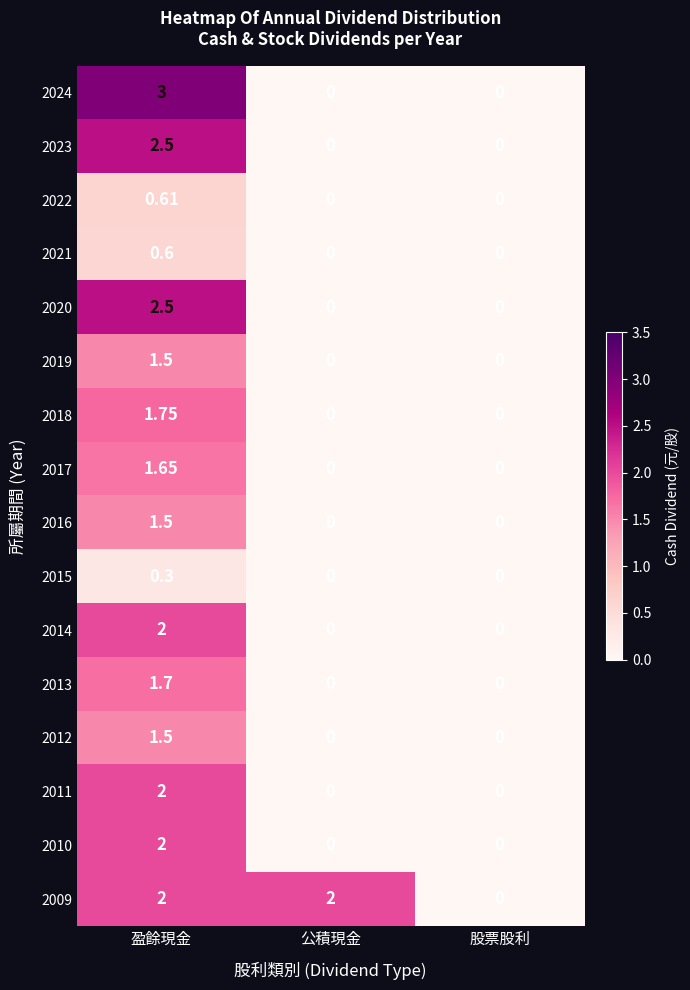

At which category is the sum across all series the highest?

盈餘現金